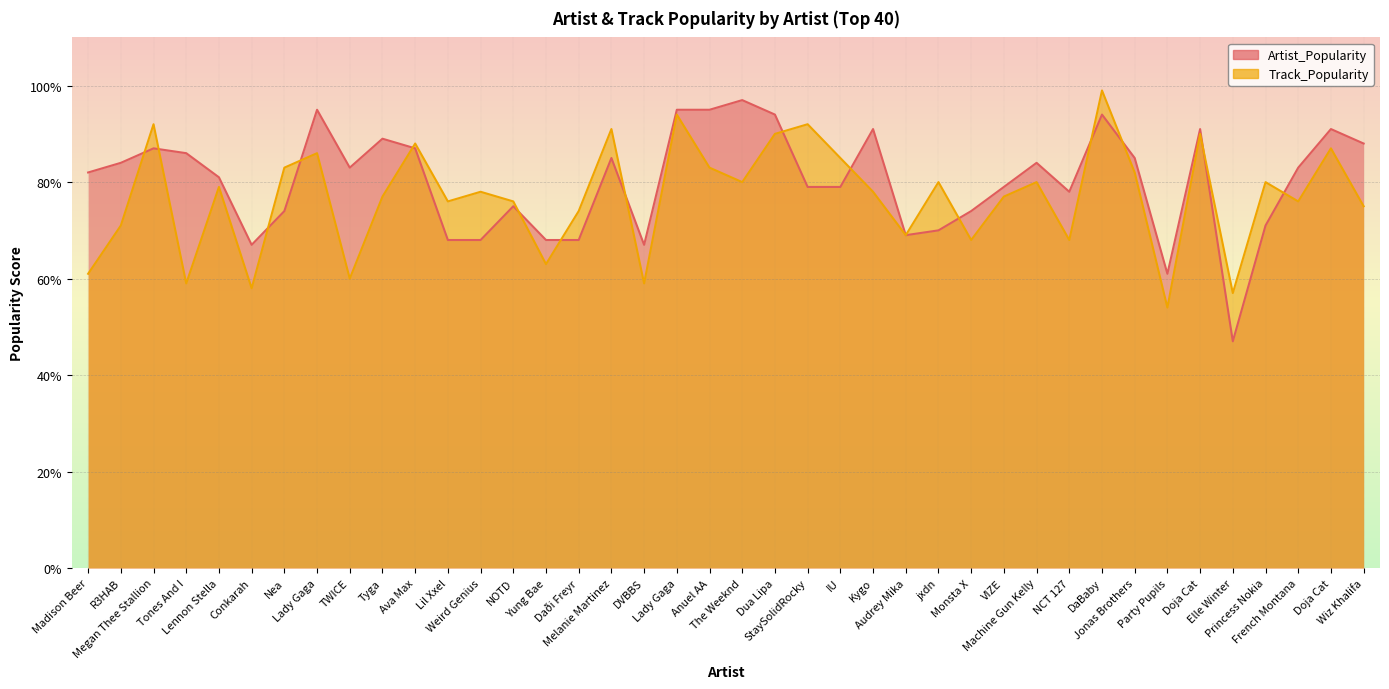

At which category does Track_Popularity reach its first local valley?

Tones And I